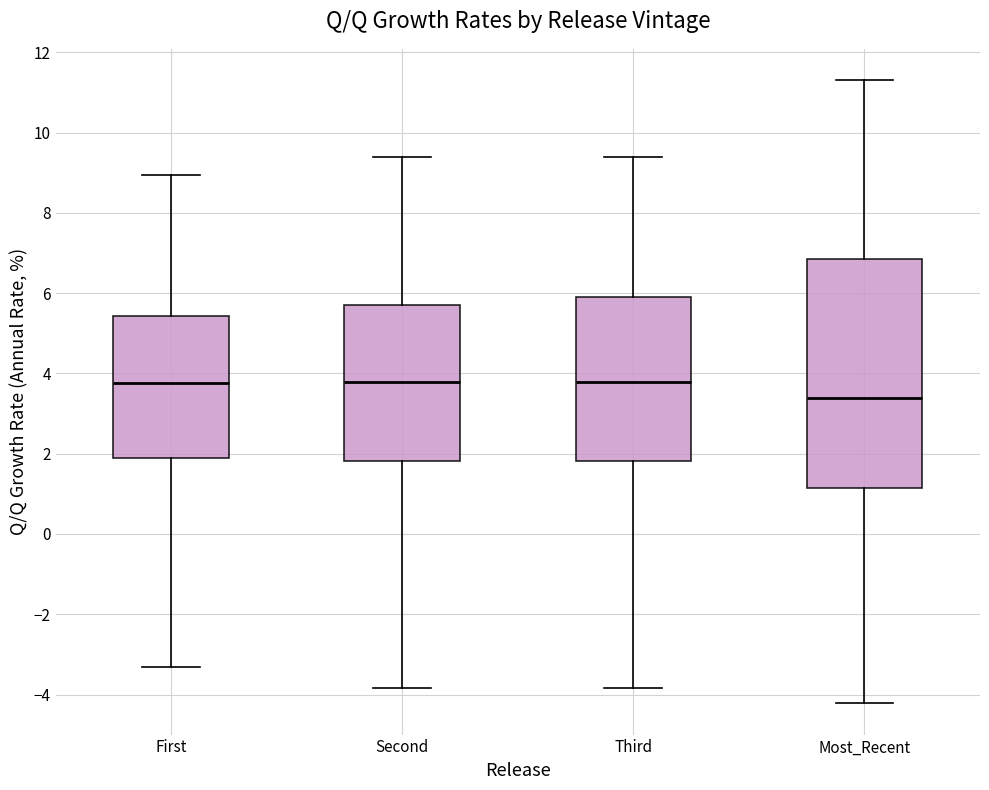

Where does the upper whisker of the box for First end on the y-axis? The values are not printed on the chart, so give them approximately, as read against the axis.

9.0